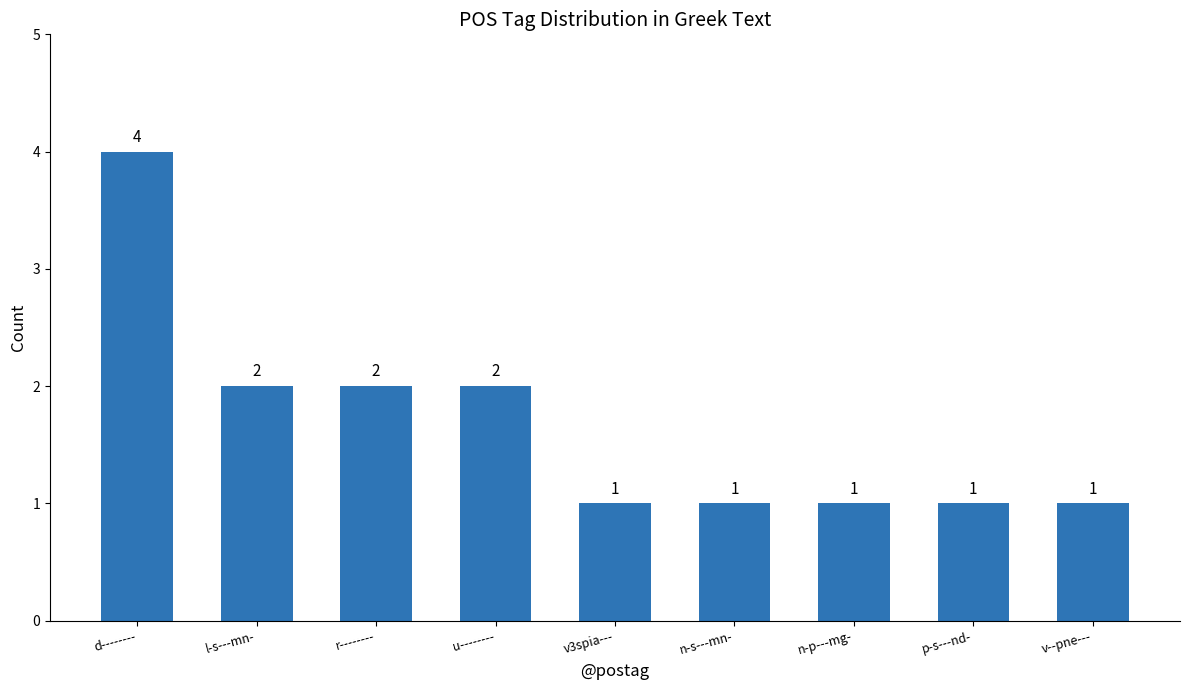

What is the change in value from r-------- to n-s---mn-?

-1